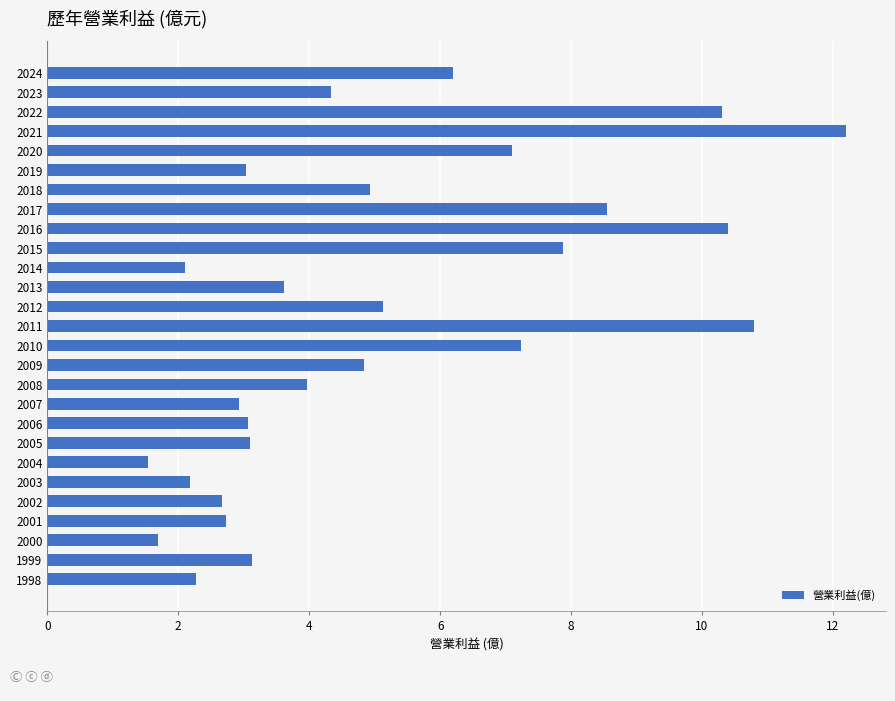

Read the value at 2023.

4.3